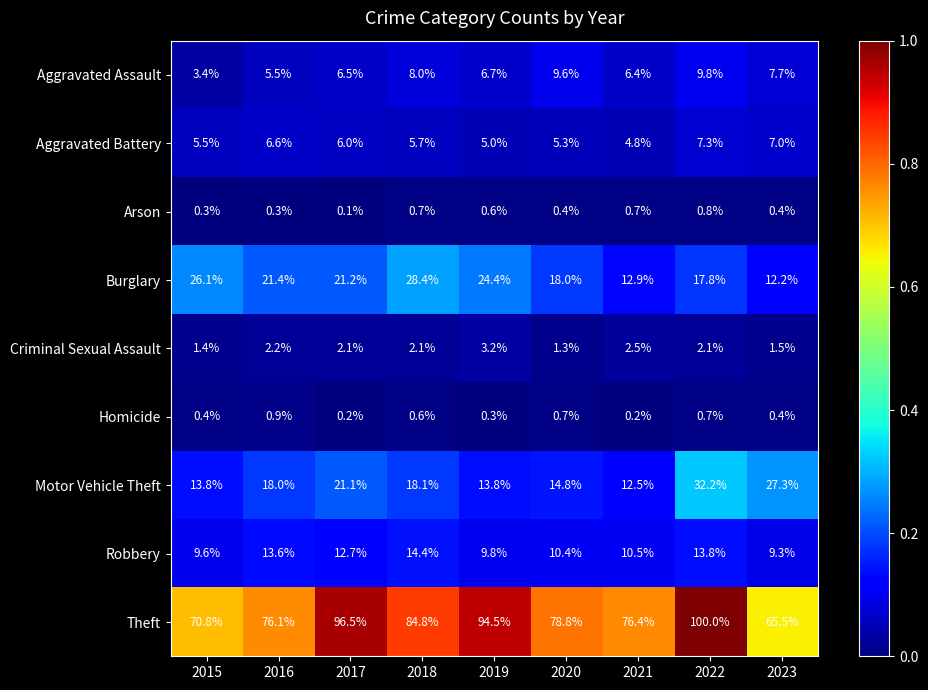

What is the greatest value displayed?

100.0